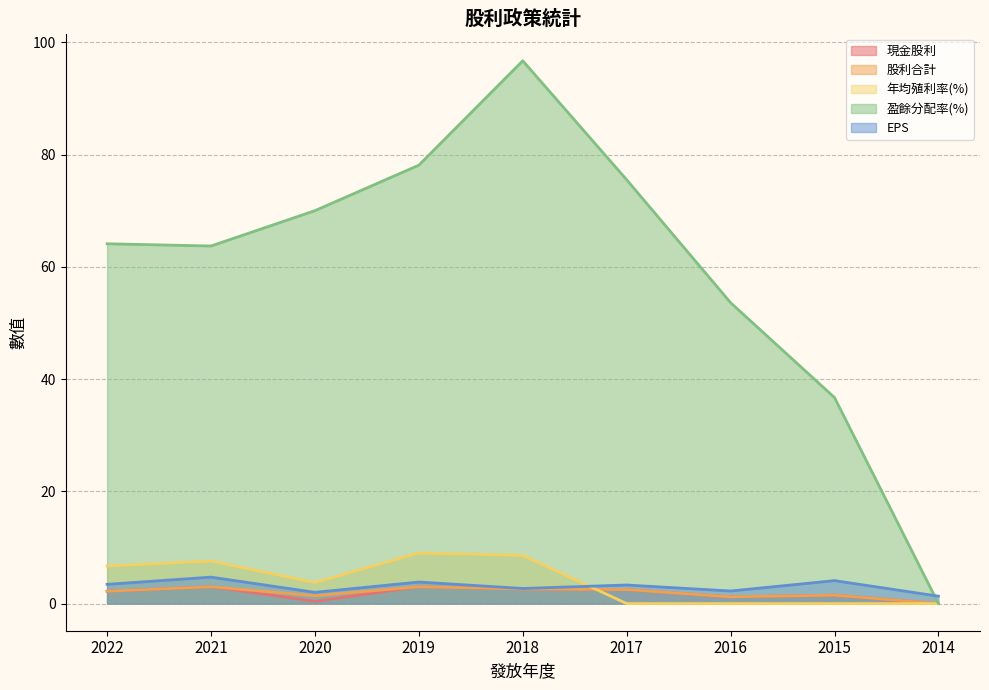

After their last crossing, which series has the higher values: 現金股利 or 年均殖利率(%)?

現金股利